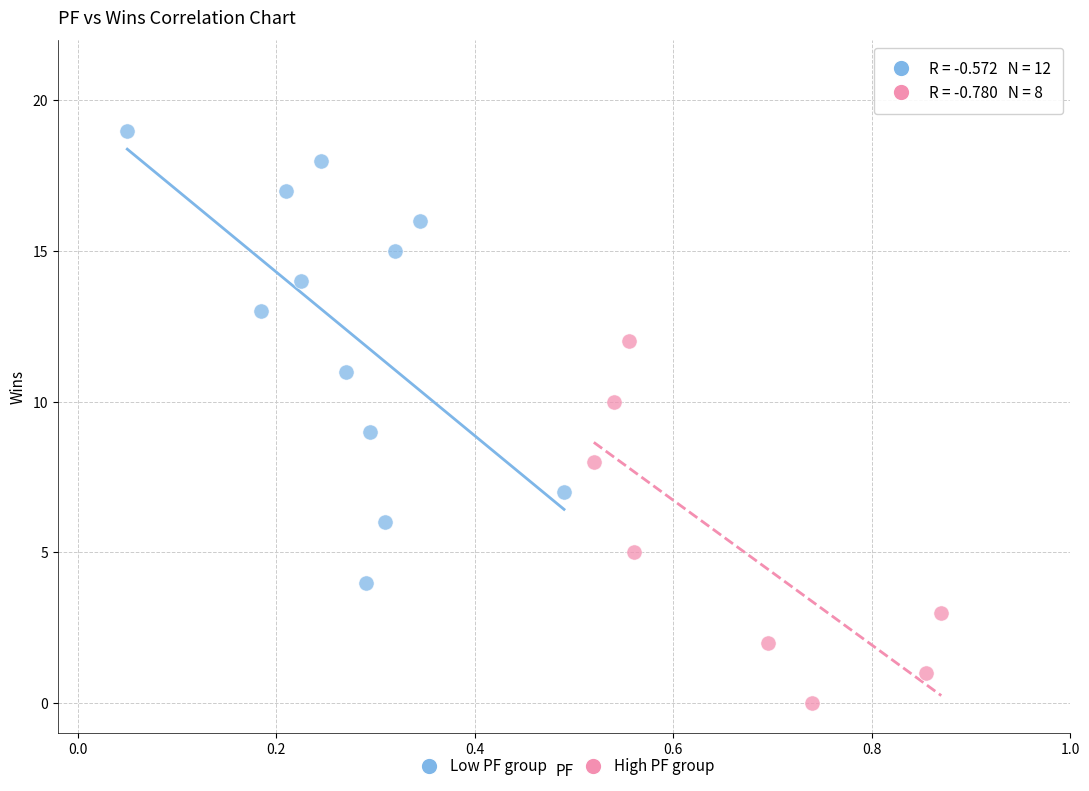

Which series has the largest Y range (max minus min)?

Low PF group